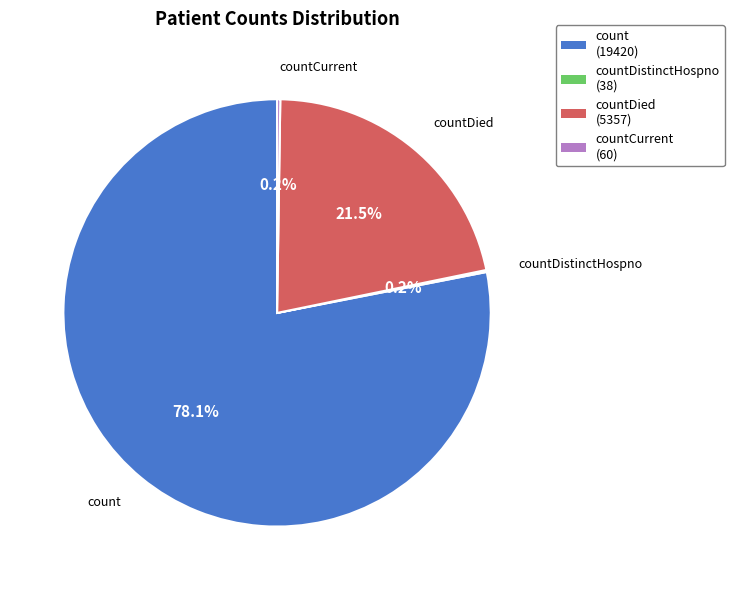

Is it true that countDied is 11% of the pie?

False